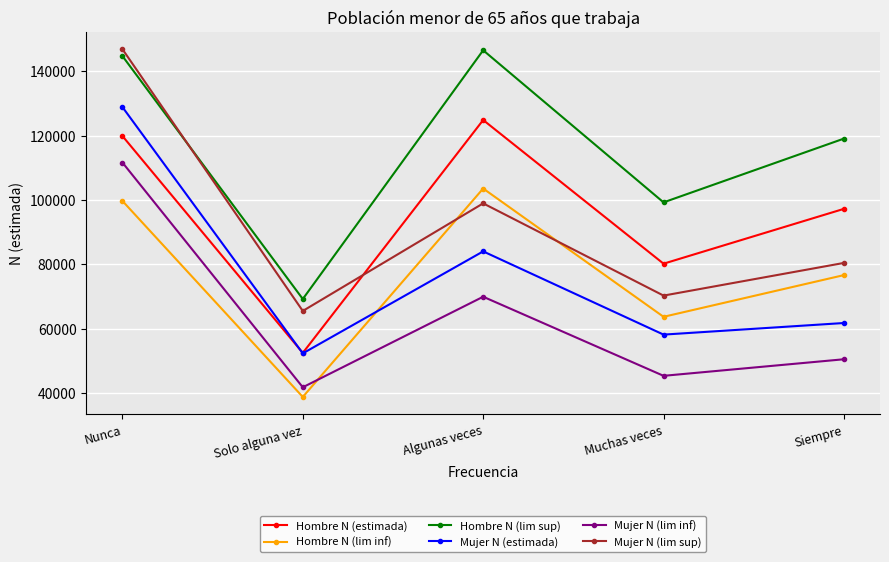

What is the label of the 3rd point from the left?

Algunas veces